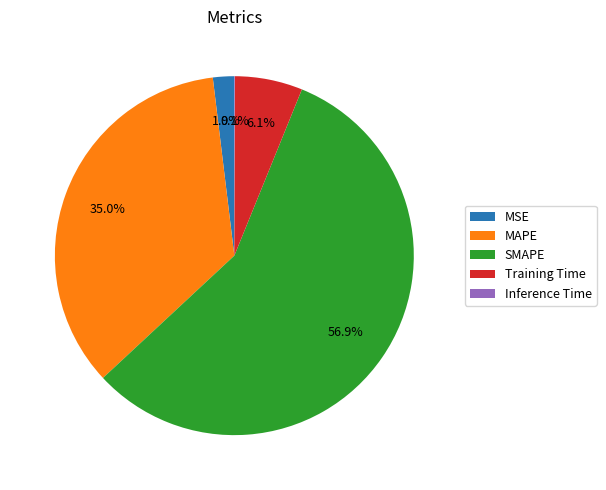

Is it true that SMAPE is 43% of the pie?

False